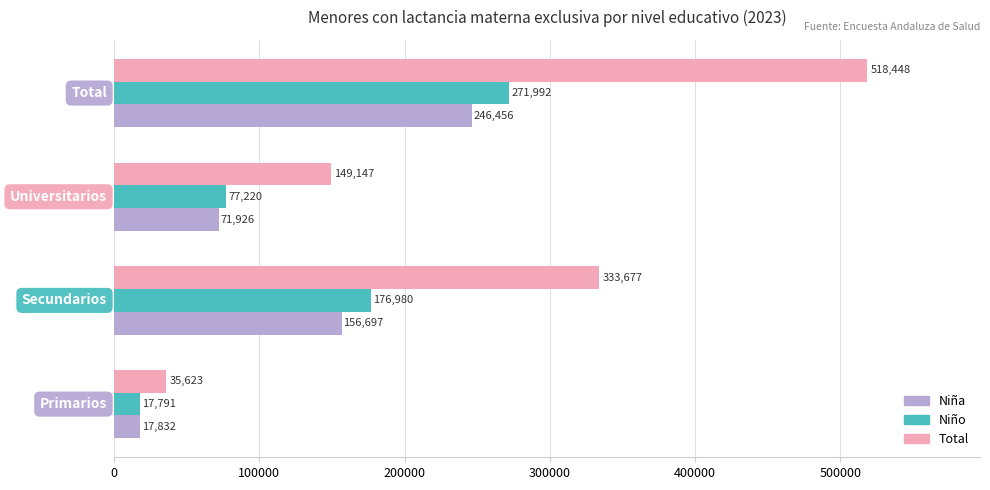

Which series has the widest spread of values?

Total